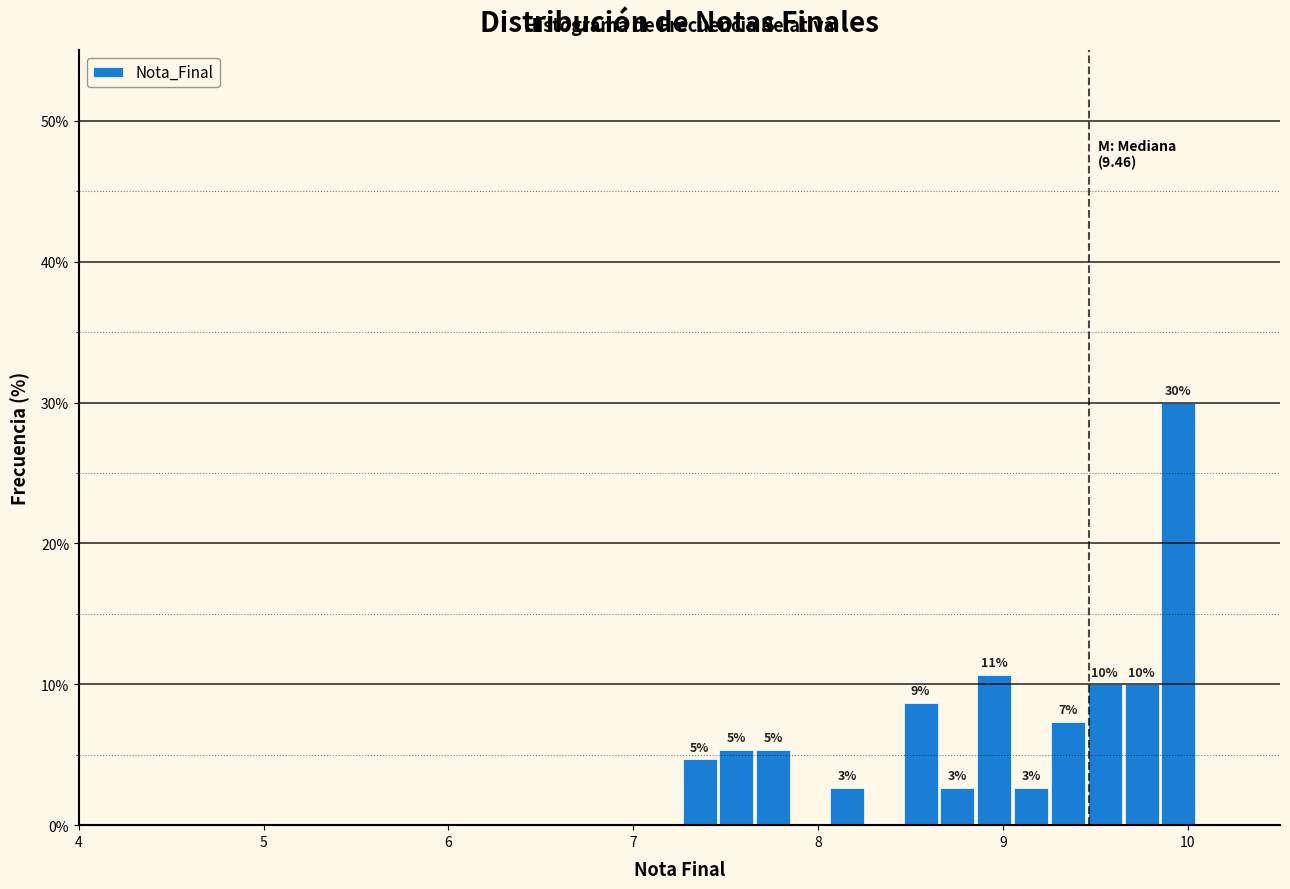

Read against the x-axis, roughly where is the centre of the tallest bar?

10.0